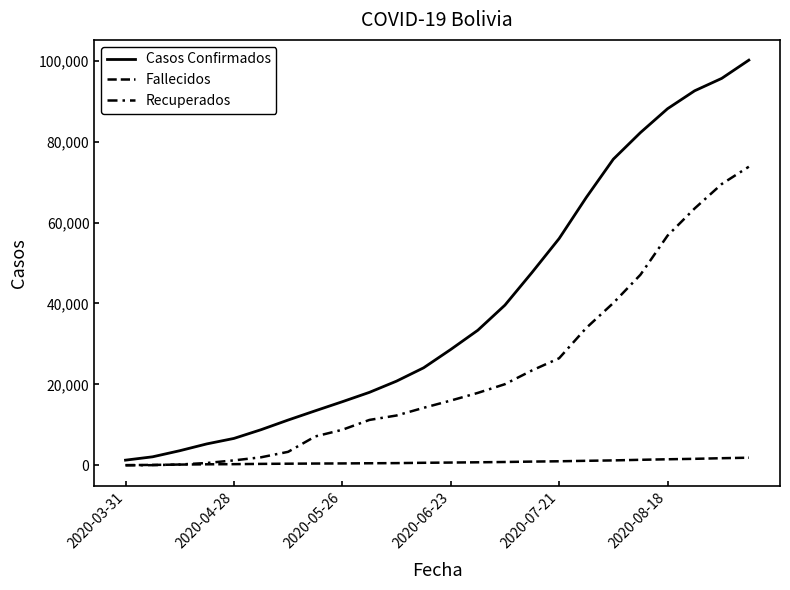

Is this an area chart (filled region under the line)?

No